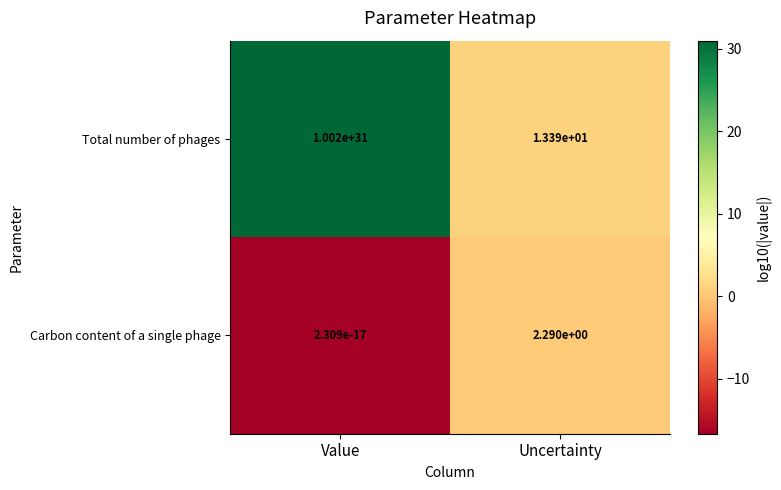

Where is Total number of phages nearest to the value 5010000000000000096807220674560?

Value